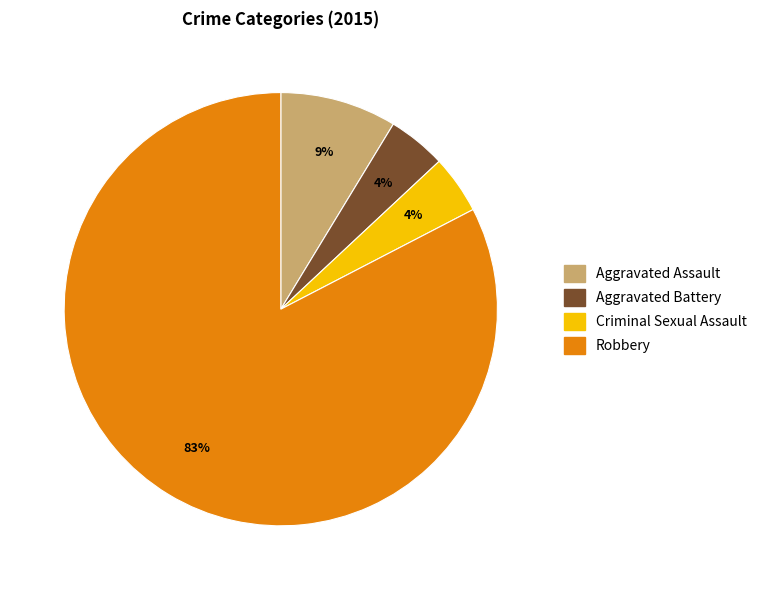

To the nearest percent, what is the average slice percentage?

25%